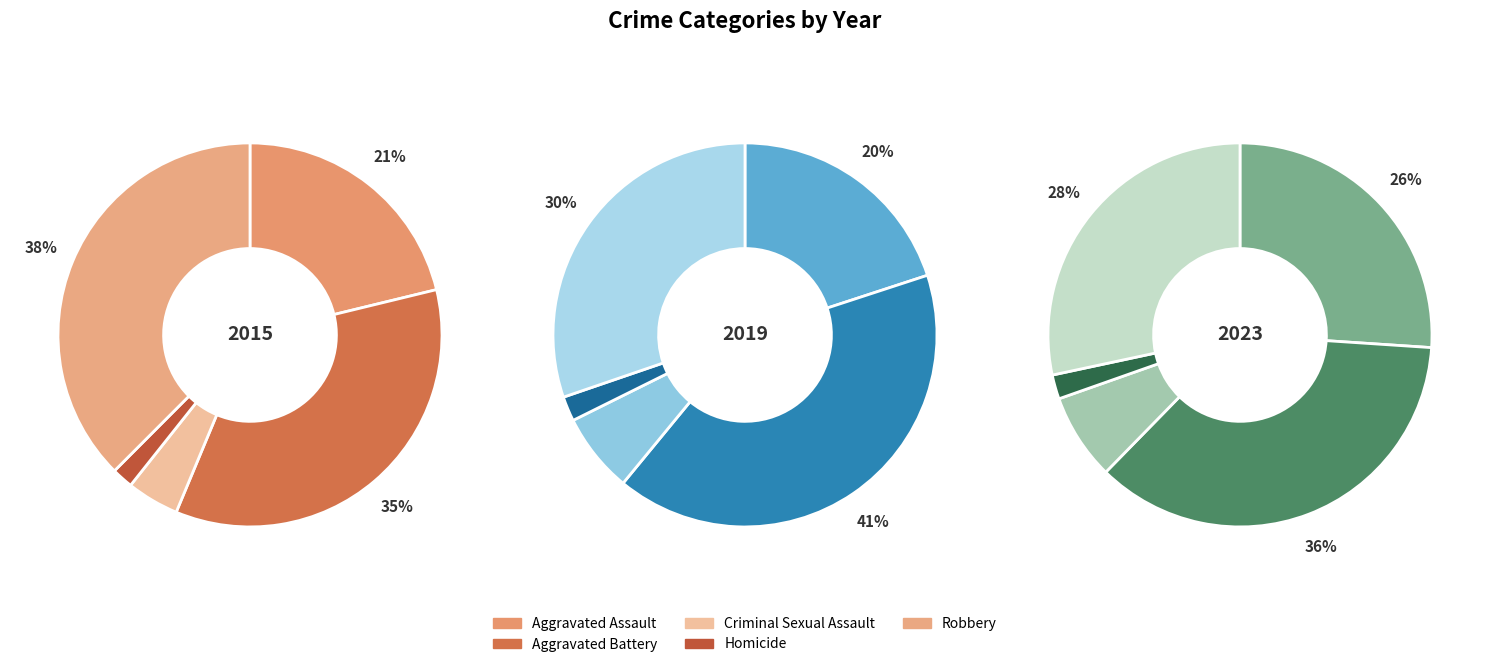

Combined, do 4 and 1 account for over 50%?

No